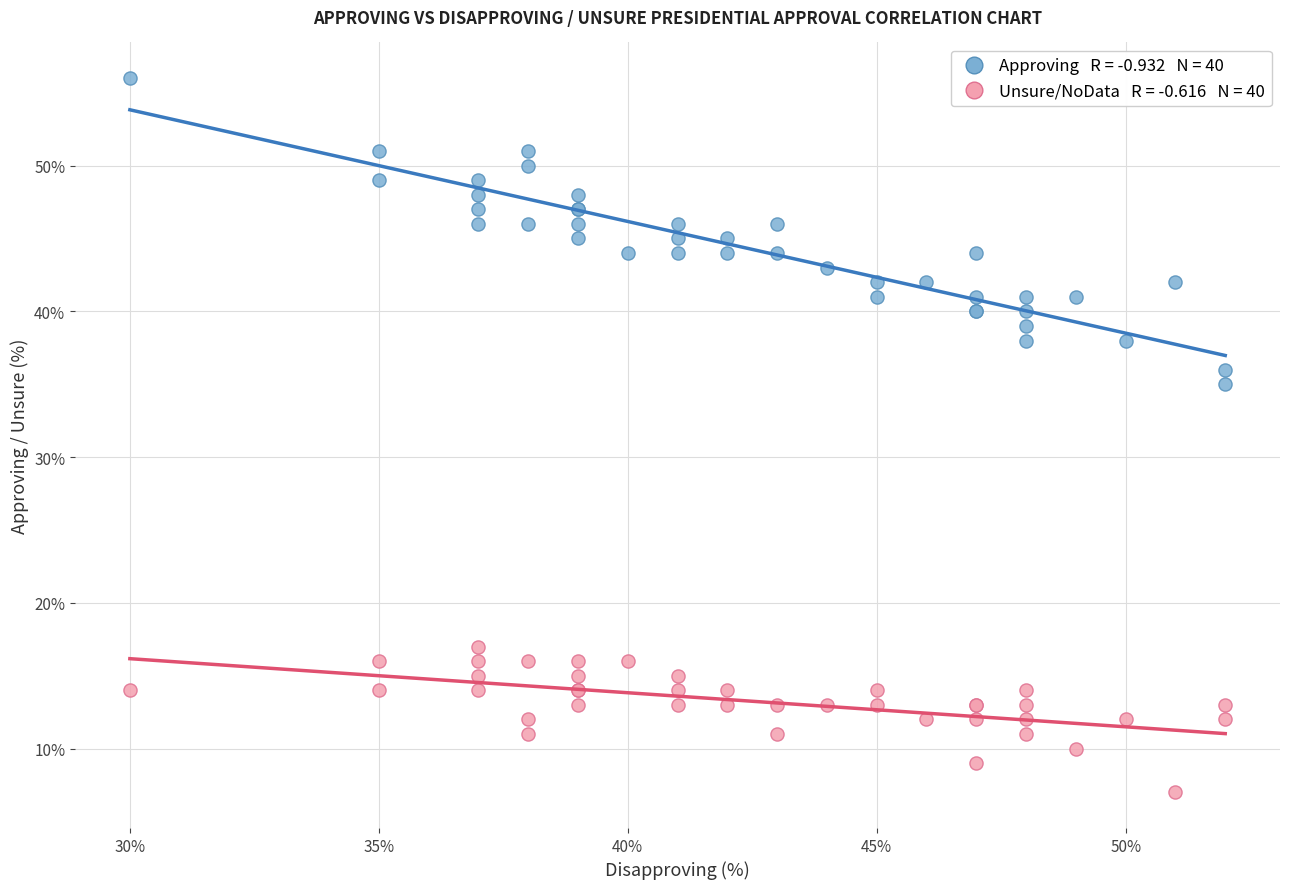

Across all series, what Y value is closest to 31?

35